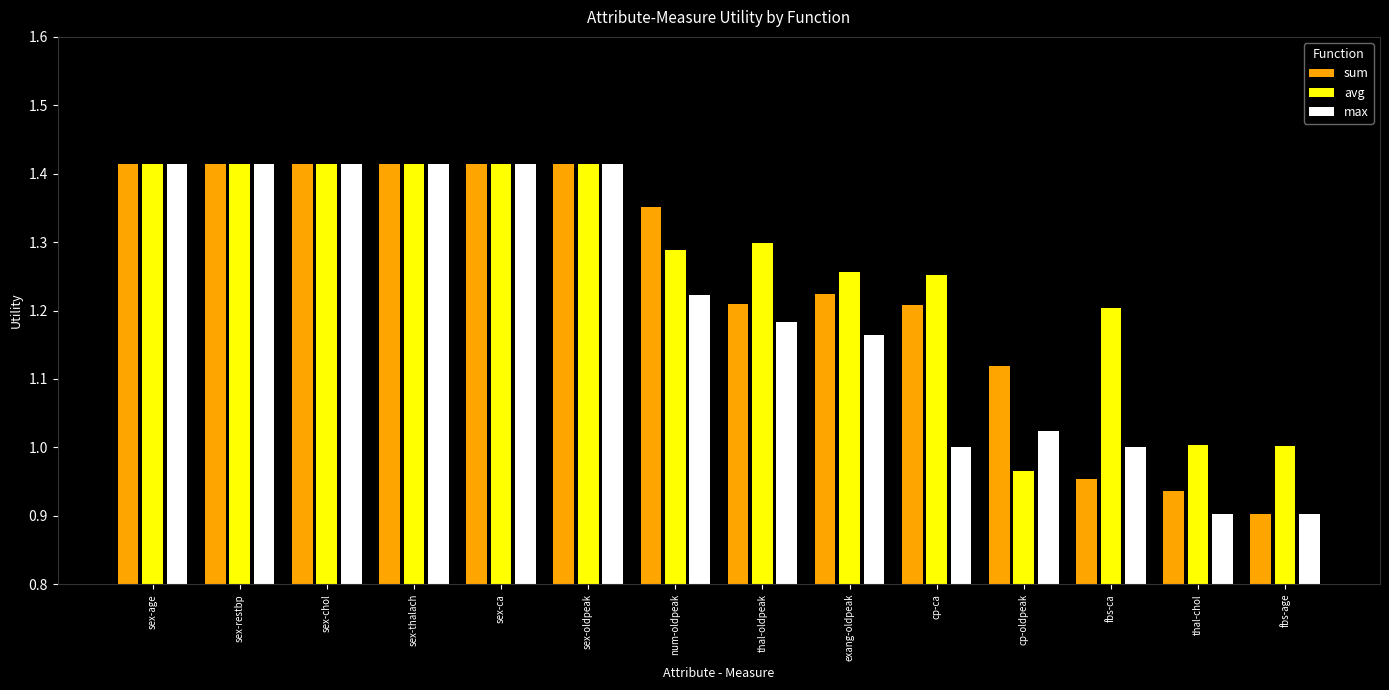

The max series shows 1.2 at num-oldpeak. True or false?

True